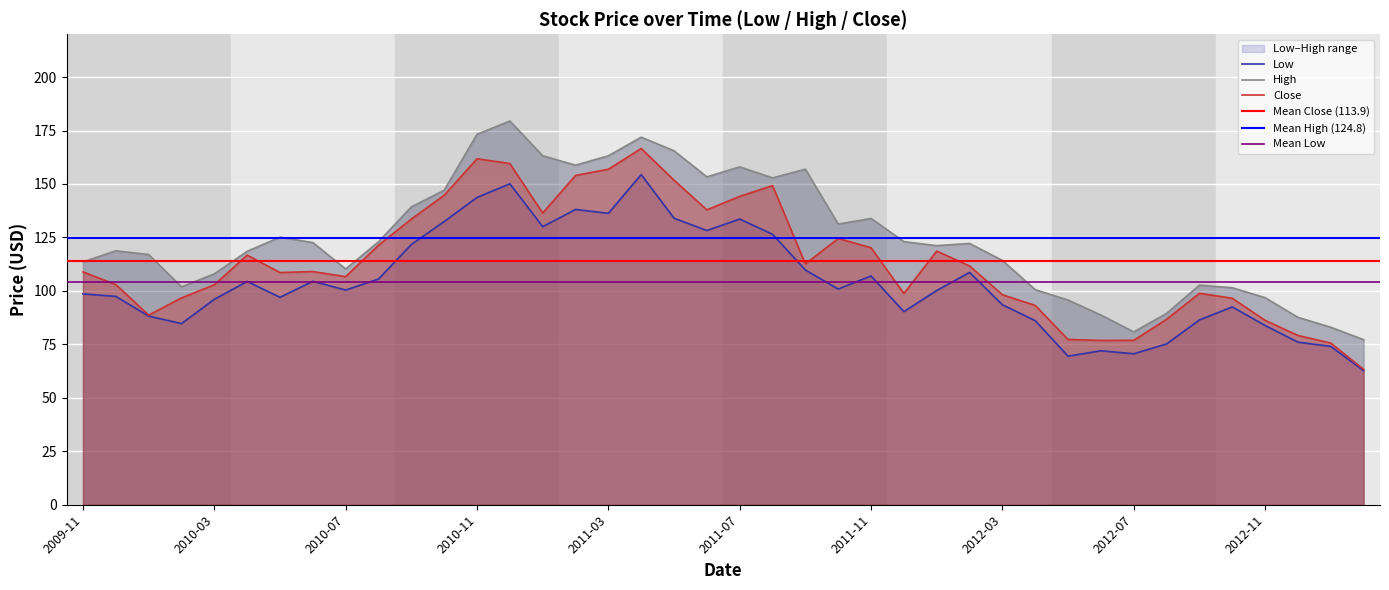

Between 2010-10-01 and 2010-05-01, which is larger?

2010-10-01